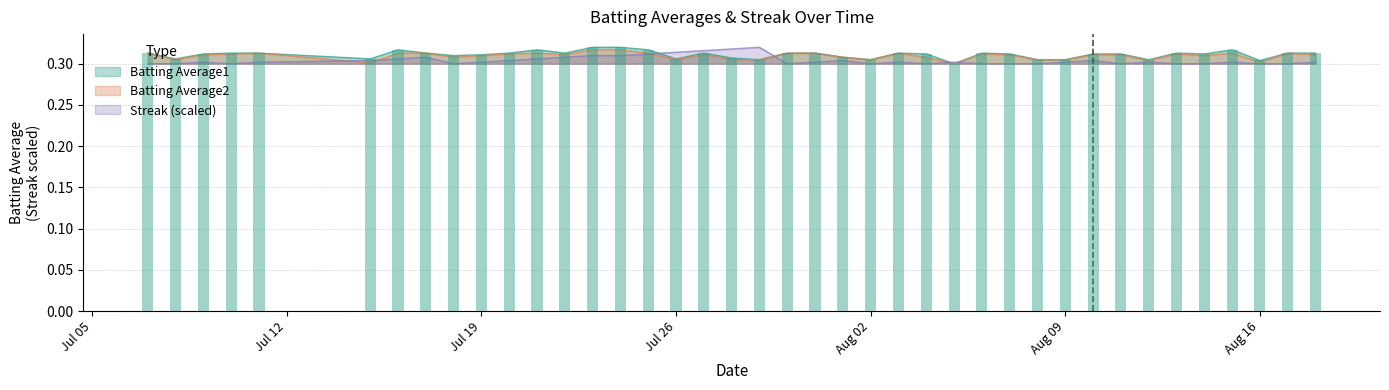

Which series has the widest spread of values?

Batting Average1